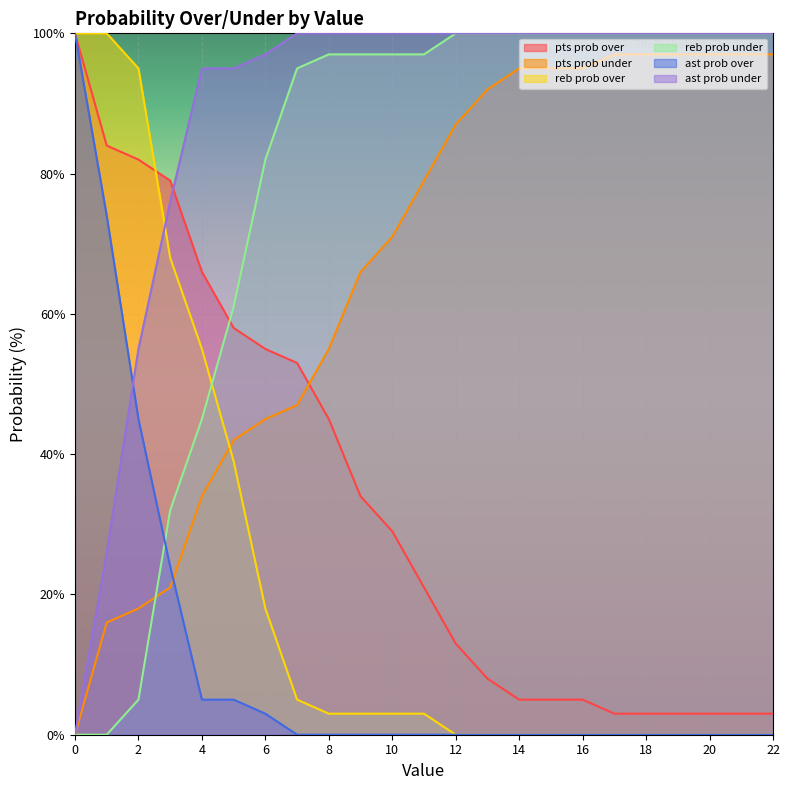

Reading right to left, what are all the values shown in this chart?

pts prob over: 3	3	3	3	3	3	5	5	5	8	13	21	29	34	45	53	55	58	66	79	82	84	100
pts prob under: 97	97	97	97	97	97	95	95	95	92	87	79	71	66	55	47	45	42	34	21	18	16	0
reb prob over: 0	0	0	0	0	0	0	0	0	0	0	3	3	3	3	5	18	39	55	68	95	100	100
reb prob under: 100	100	100	100	100	100	100	100	100	100	100	97	97	97	97	95	82	61	45	32	5	0	0
ast prob over: 100	100	100	100	100	100	100	100	100	100	100	100	100	100	100	100	97	95	95	76	55	26	0
ast prob under: 0	0	0	0	0	0	0	0	0	0	0	0	0	0	0	0	3	5	5	24	45	74	100